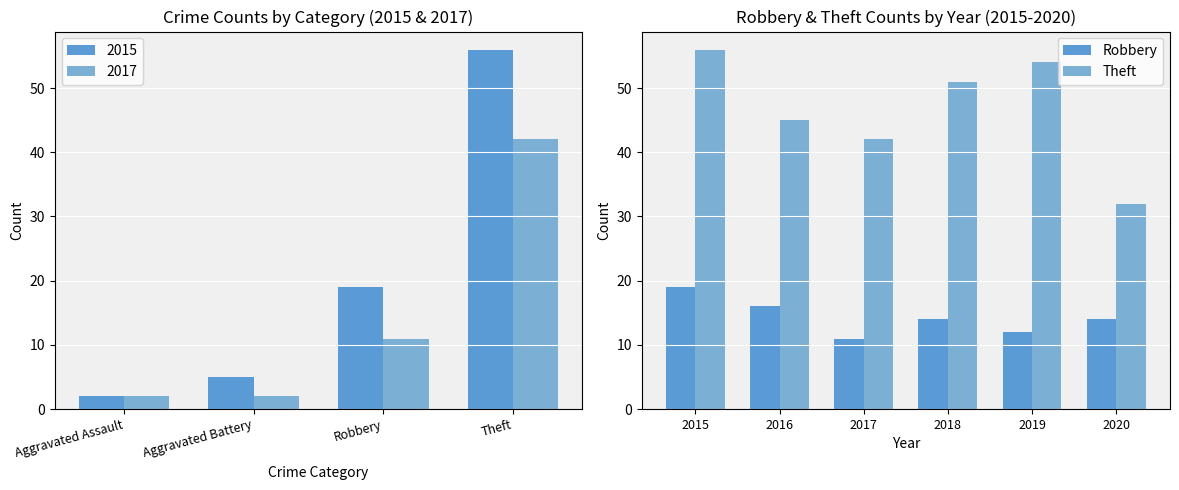

What are all the series names shown in the legend?

Robbery, Theft